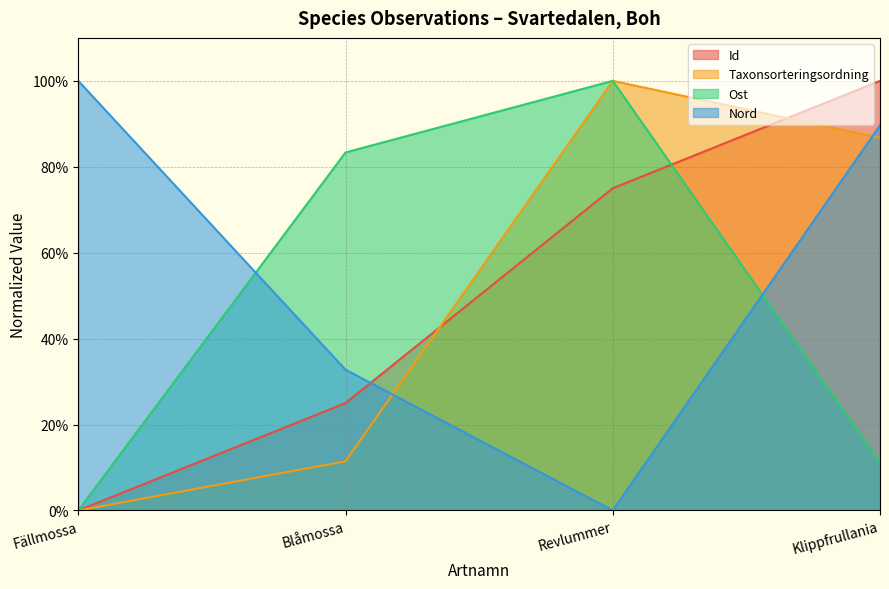

How many lines are shown in the chart?

4